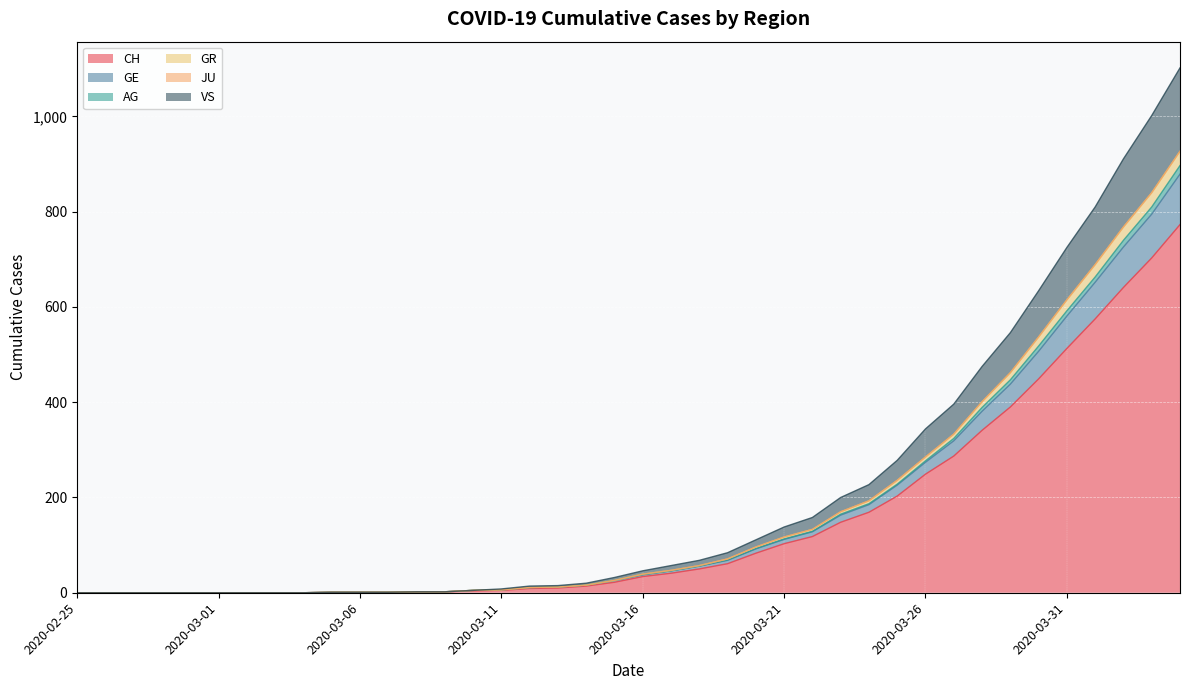

List the labels in order of AG value, smallest first.

2020-02-25, 2020-02-26, 2020-02-27, 2020-02-28, 2020-02-29, 2020-03-01, 2020-03-02, 2020-03-03, 2020-03-04, 2020-03-05, 2020-03-06, 2020-03-07, 2020-03-08, 2020-03-09, 2020-03-10, 2020-03-11, 2020-03-12, 2020-03-13, 2020-03-14, 2020-03-15, 2020-03-16, 2020-03-17, 2020-03-18, 2020-03-19, 2020-03-20, 2020-03-21, 2020-03-22, 2020-03-23, 2020-03-24, 2020-03-25, 2020-03-26, 2020-03-27, 2020-03-28, 2020-03-29, 2020-03-30, 2020-03-31, 2020-04-01, 2020-04-02, 2020-04-03, 2020-04-04